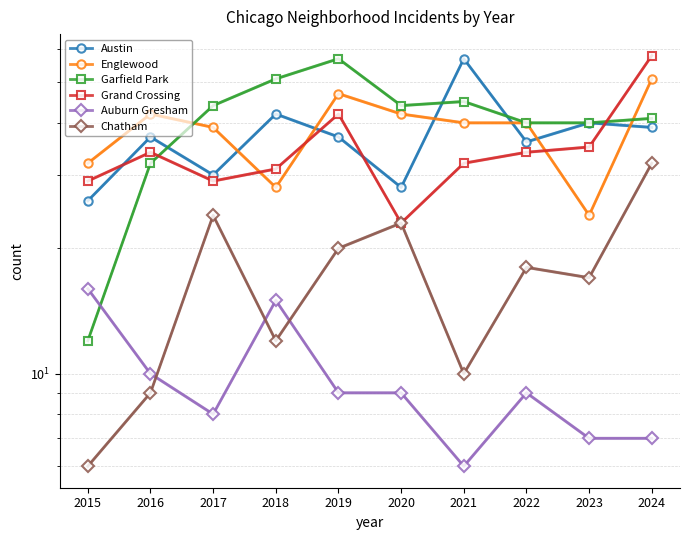

At 2016, list the series in order from smallest to largest.

Chatham, Auburn Gresham, Garfield Park, Grand Crossing, Austin, Englewood